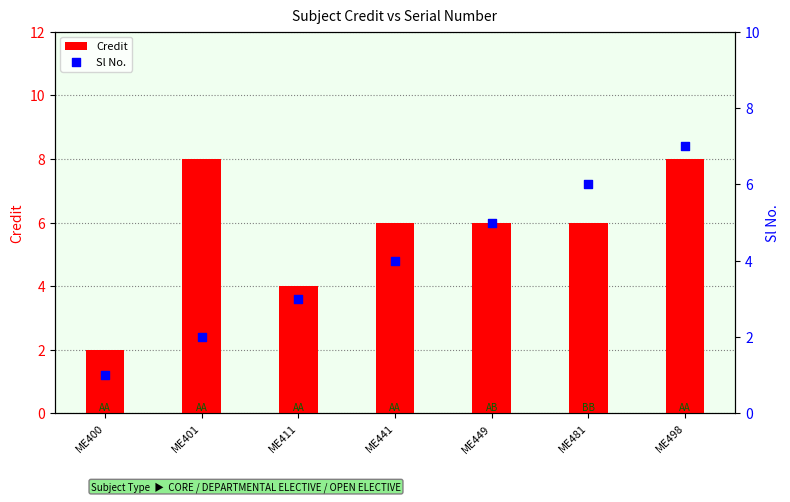

Which series reaches the minimum Y coordinate?

Sl No.